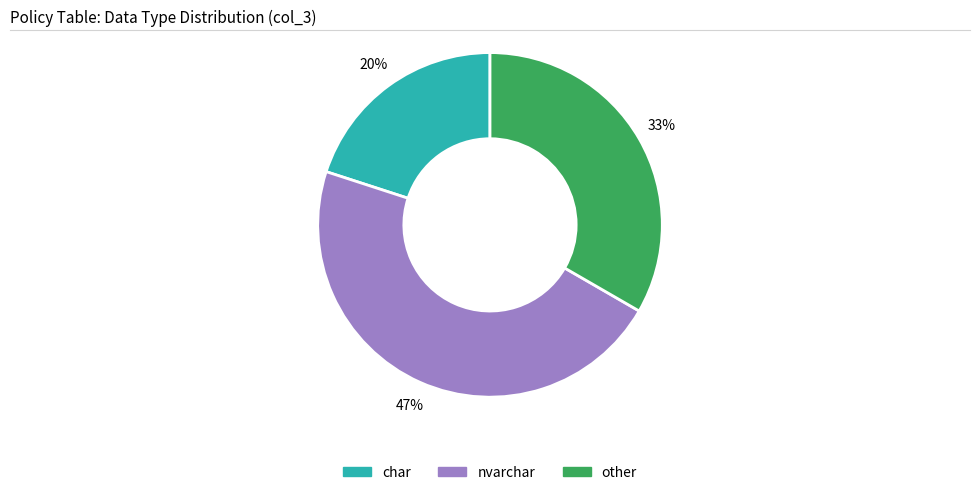

Is there any slice that represents more than half of the pie?

No